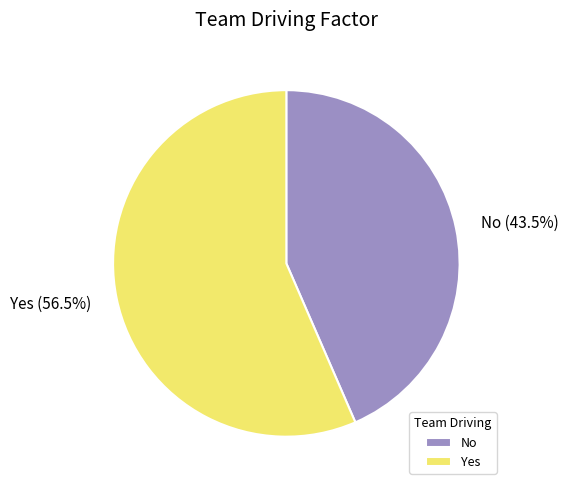

What portion of the pie excludes No?

56.5%